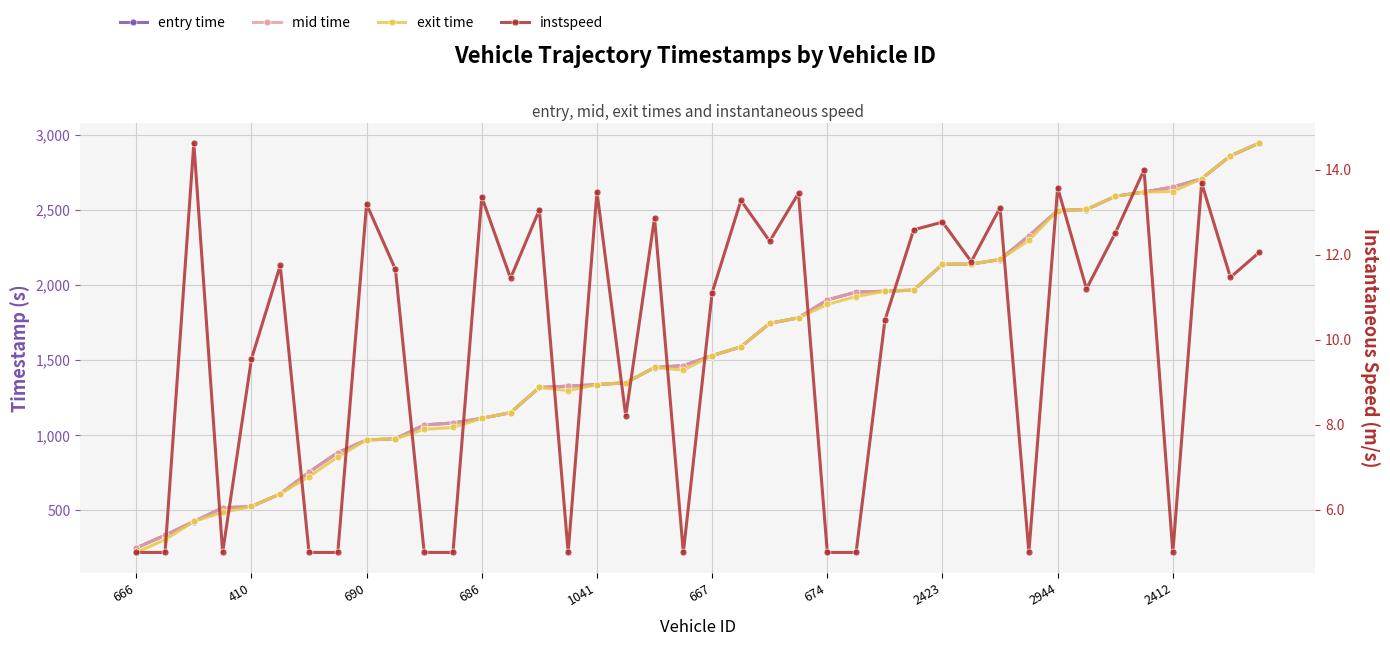

What is the difference between the highest and lowest values at 686?

1099.9